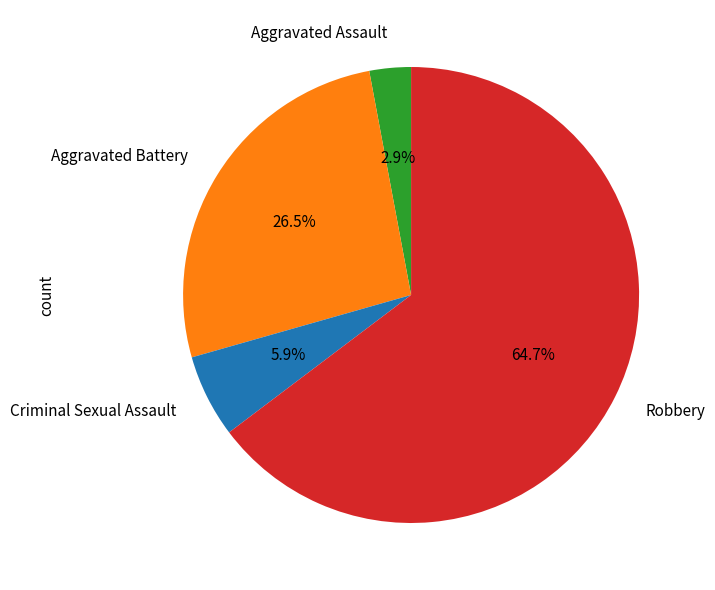

To the nearest percent, what is the combined percentage of Robbery and Criminal Sexual Assault?

71%